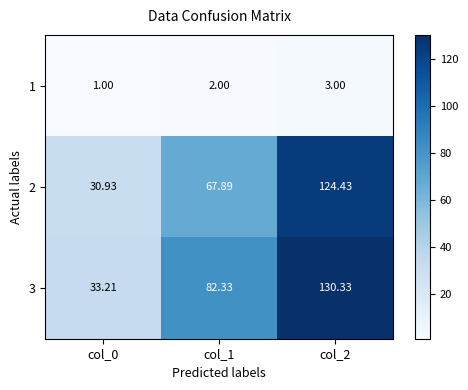

Is the value of 3 at col_0 greater than the value of 1 at col_0?

Yes